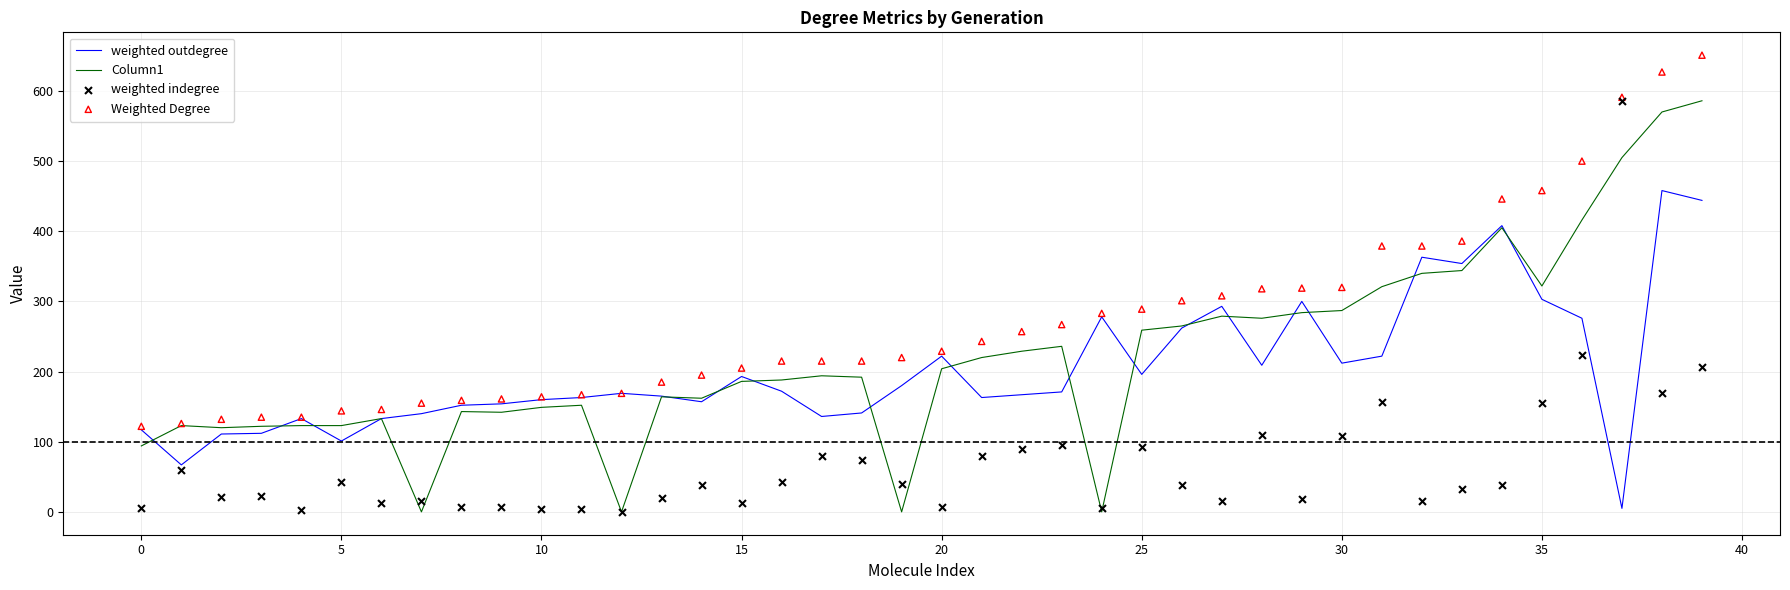

What are all the series names shown in the legend?

weighted outdegree, Column1, weighted indegree, Weighted Degree